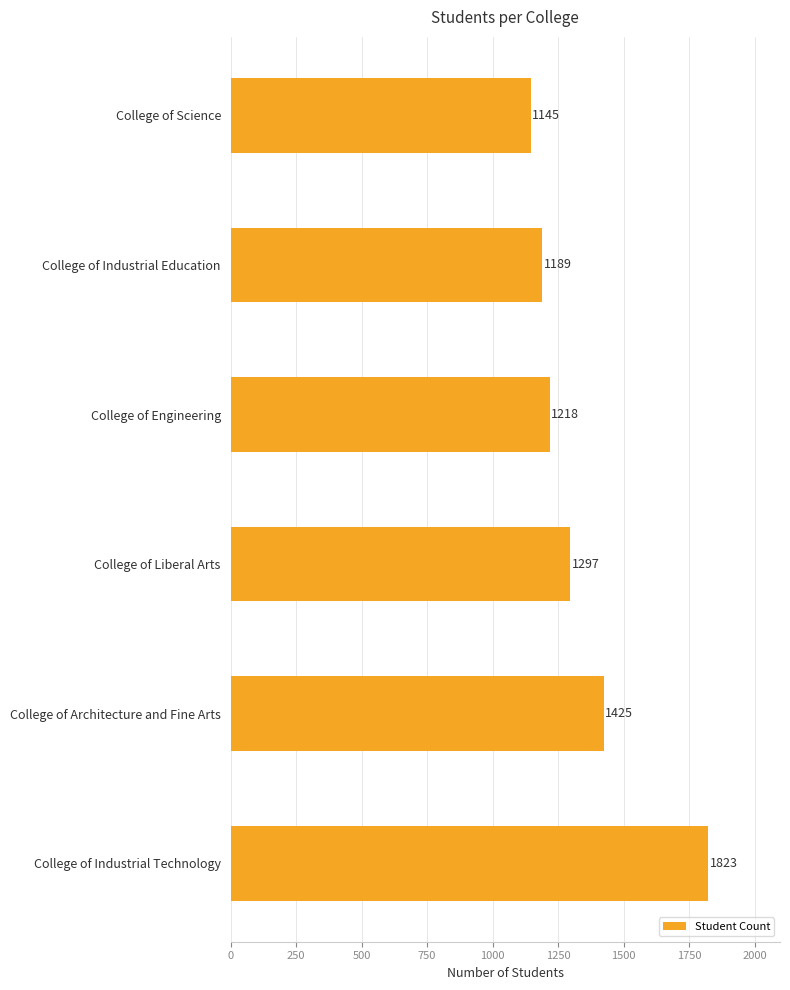

What is the minimum value shown in the chart?

1145